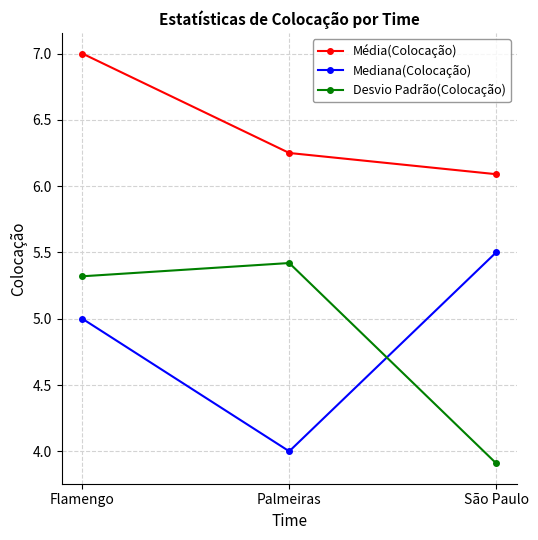

Count the Desvio Padrão(Colocação) values in the range 3 to 5.

1